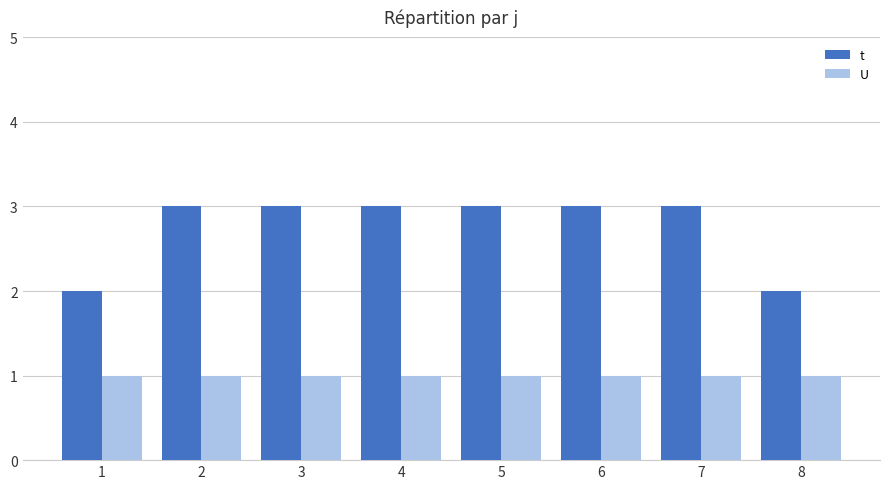

What is the sum of the t values at 8 and 2?

5